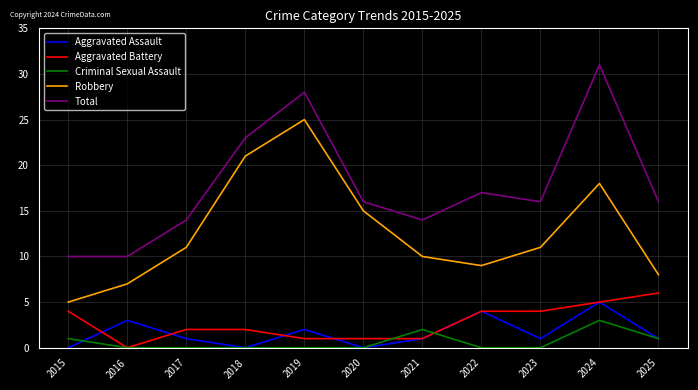

What is the total value across all series at 2017?

28